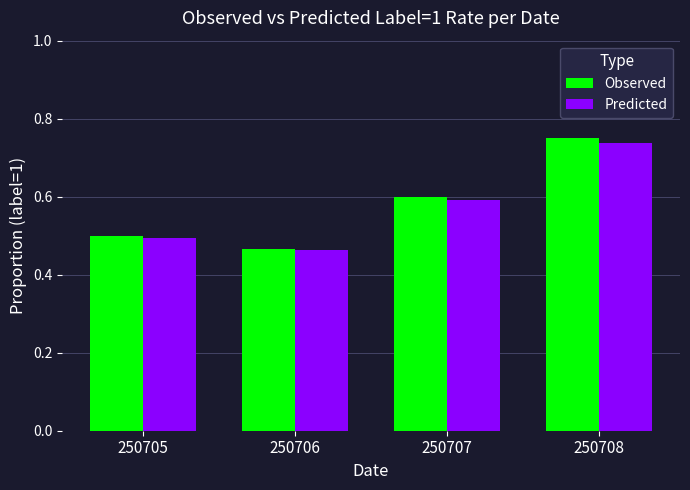

What is the approximate value of Predicted at 250707?

0.6